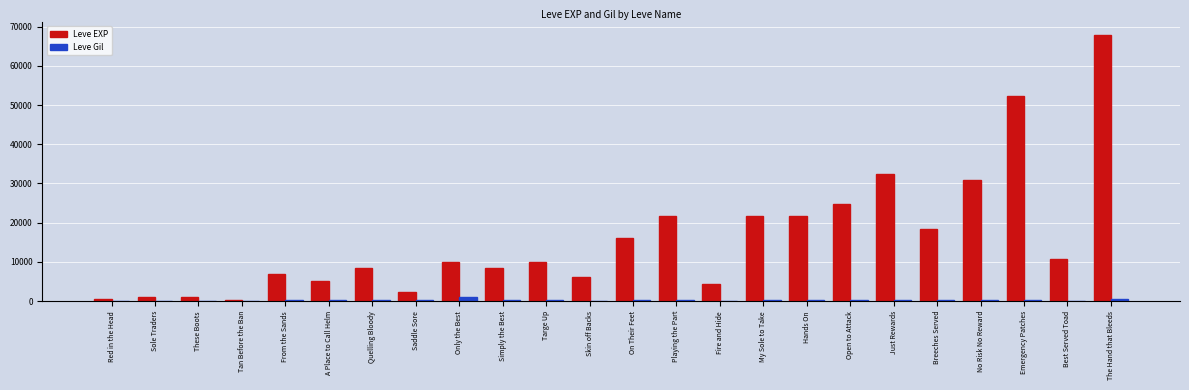

At which category is the sum across all series the highest?

The Hand that Bleeds